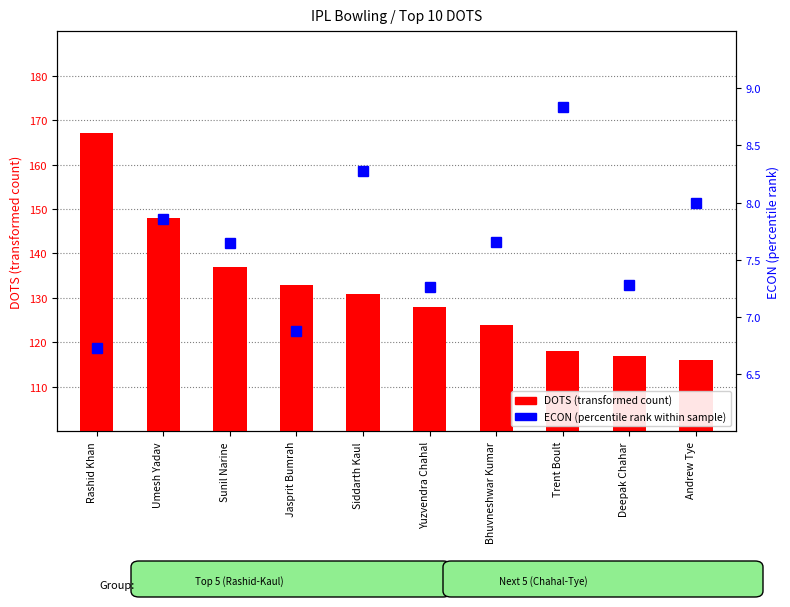

Count the number of data series in this chart.

2